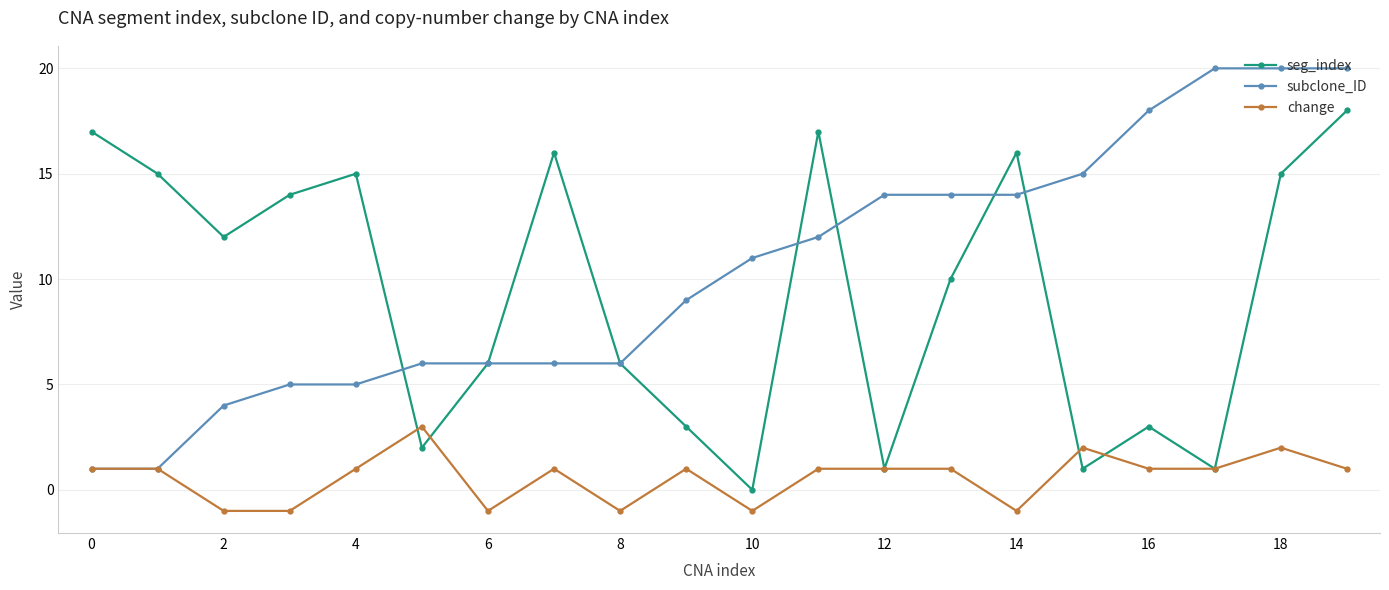

Rank the series by their maximum value, from highest to lowest.

subclone_ID, seg_index, change